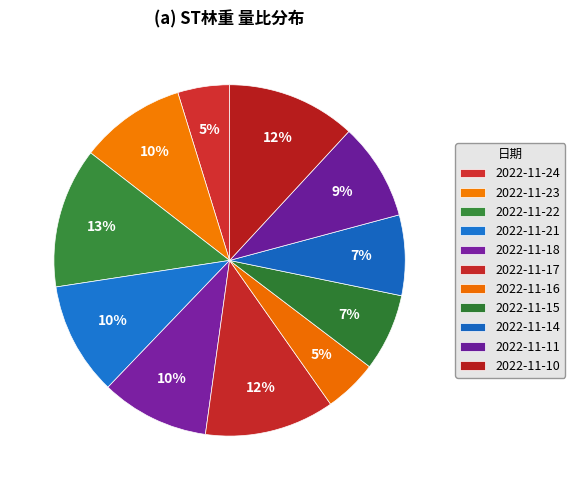

Does 2022-11-10 account for over 50% of the chart?

No